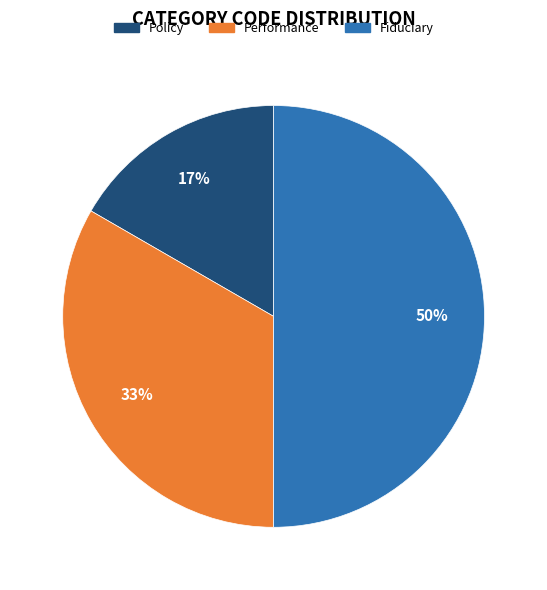

Combined, do Fiduciary and Policy account for over 50%?

Yes